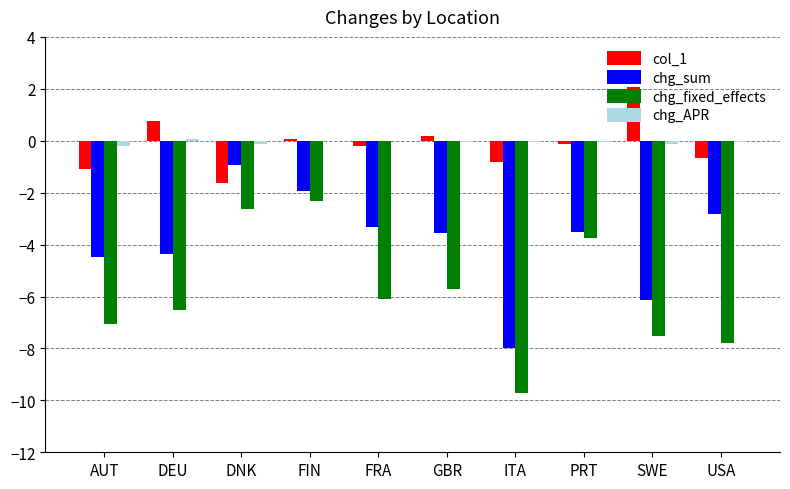

Which category has the highest value across all series?

SWE